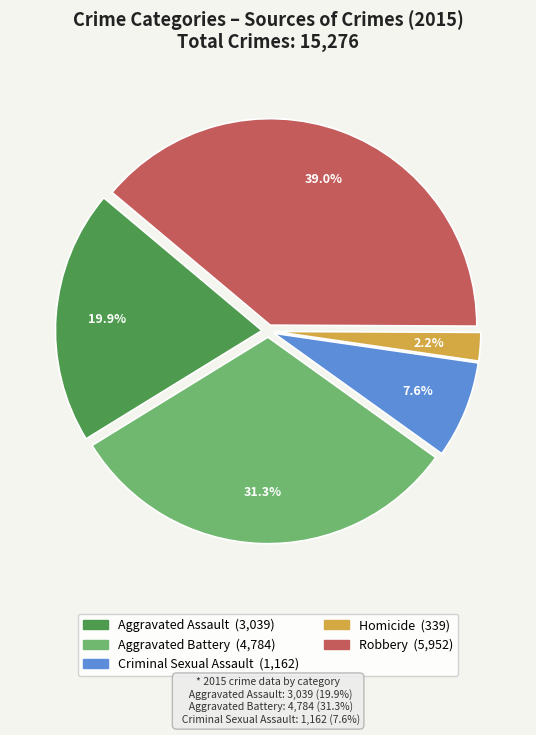

Which has a higher value, Criminal Sexual Assault or Aggravated Battery?

Aggravated Battery